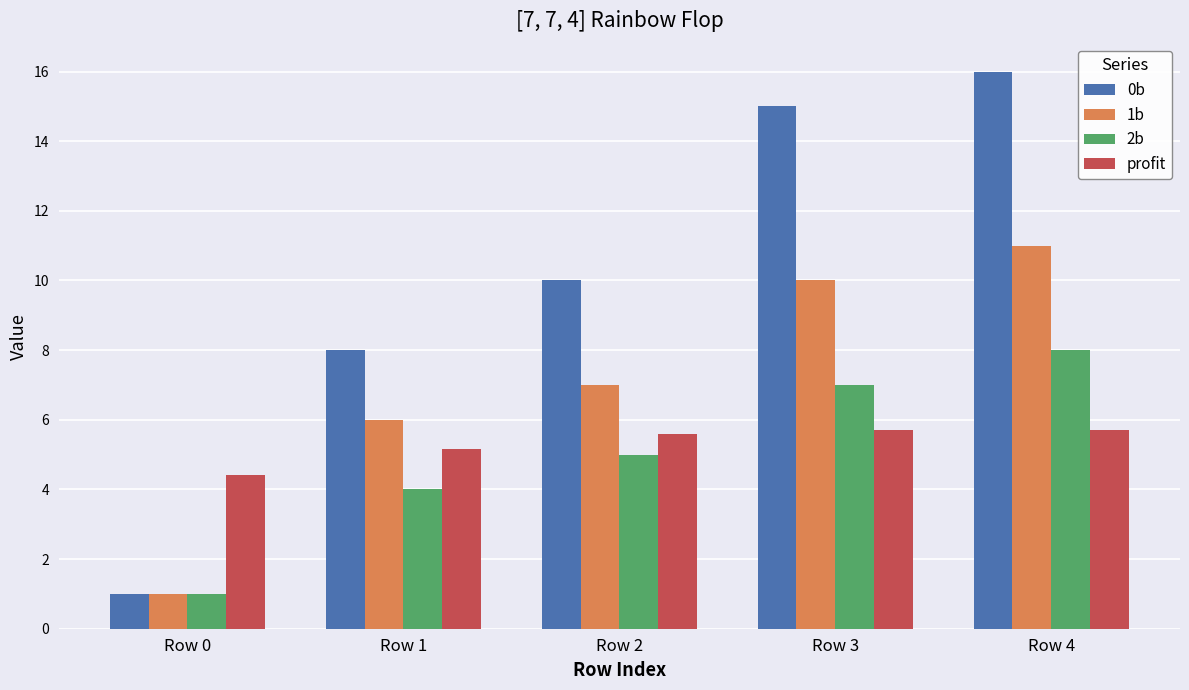

The 0b series shows 10.0 at Row 2. True or false?

True